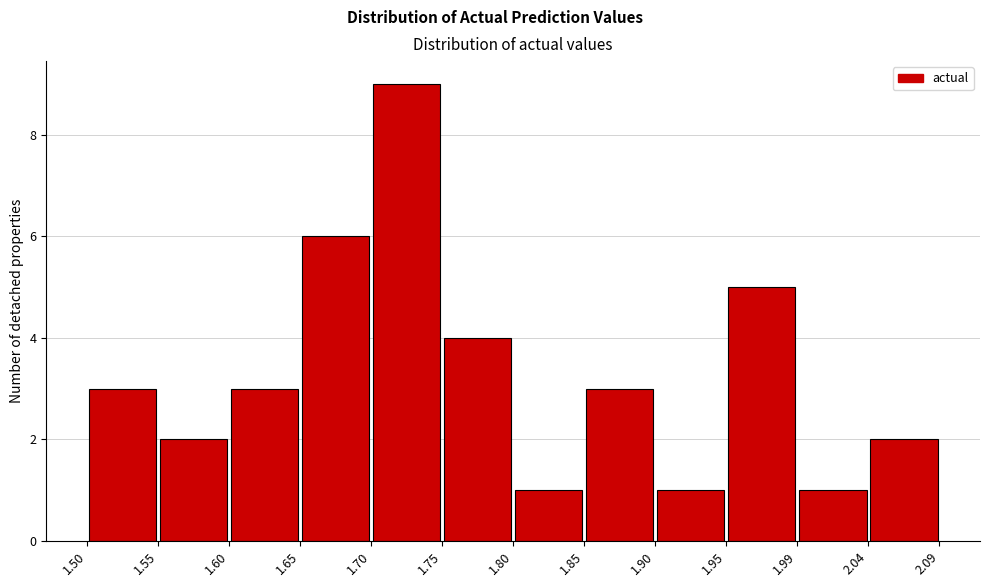

Reading left to right, list every bar in this chart as the range it spans on the x-axis followed by its height. The values are not printed on the chart, so give them approximately, as read against the axis.

1.50 to 1.55: 3
1.55 to 1.60: 2
1.60 to 1.65: 3
1.65 to 1.70: 6
1.70 to 1.75: 9
1.75 to 1.80: 4
1.80 to 1.85: 1
1.85 to 1.90: 3
1.90 to 1.95: 1
1.95 to 1.99: 5
1.99 to 2.04: 1
2.04 to 2.09: 2